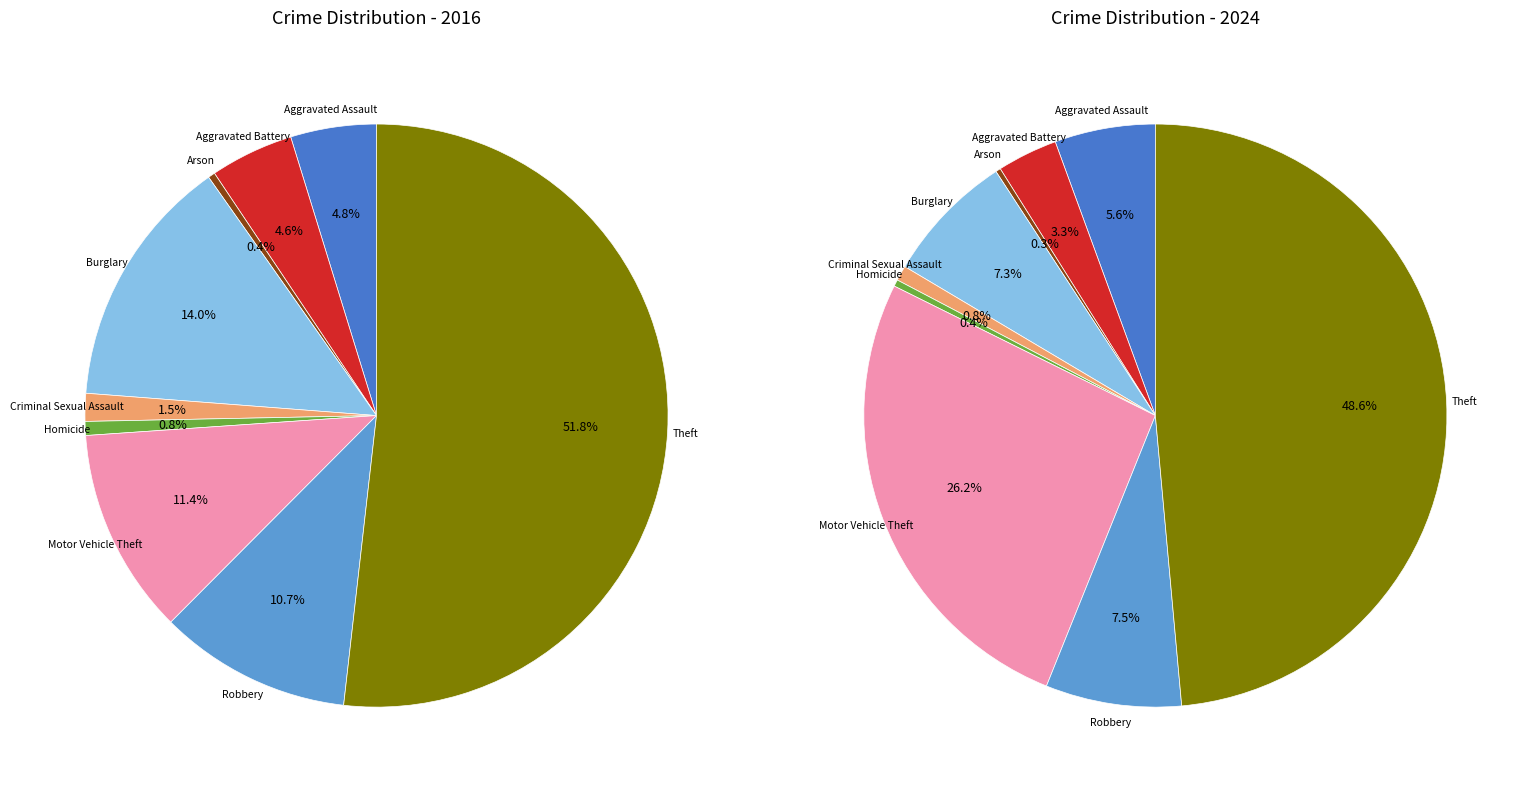

Is there any slice that represents more than half of the pie?

Yes